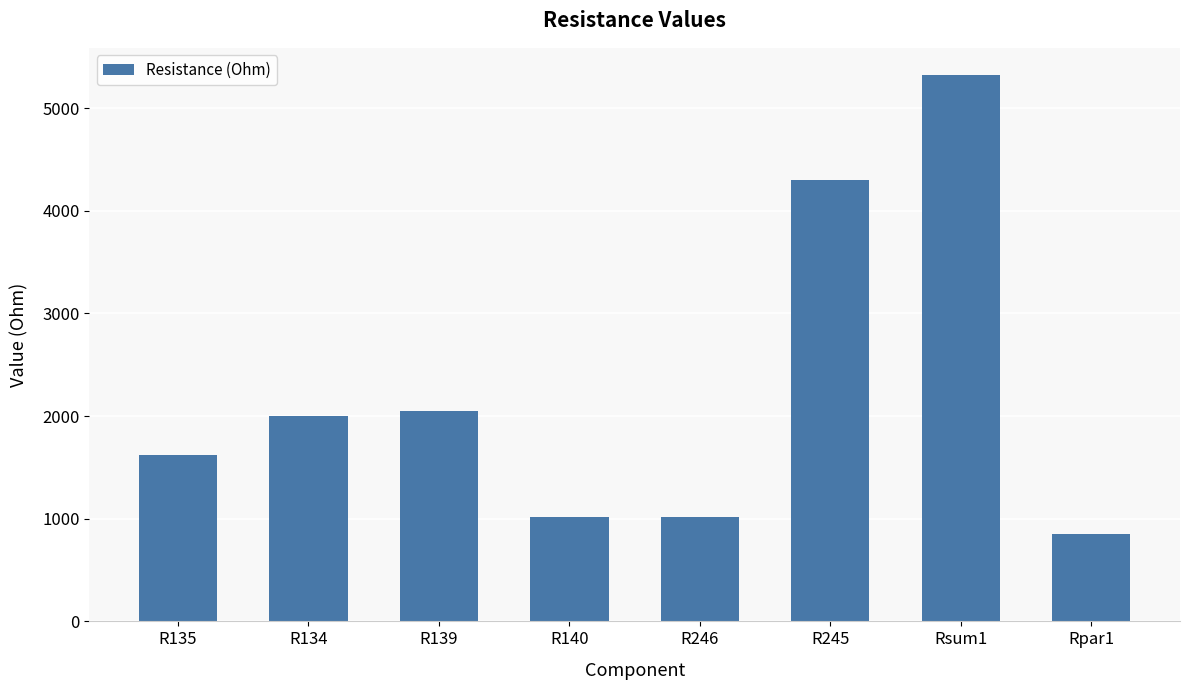

Approximately how many times larger is the value at R140 compared to R245?

0.2